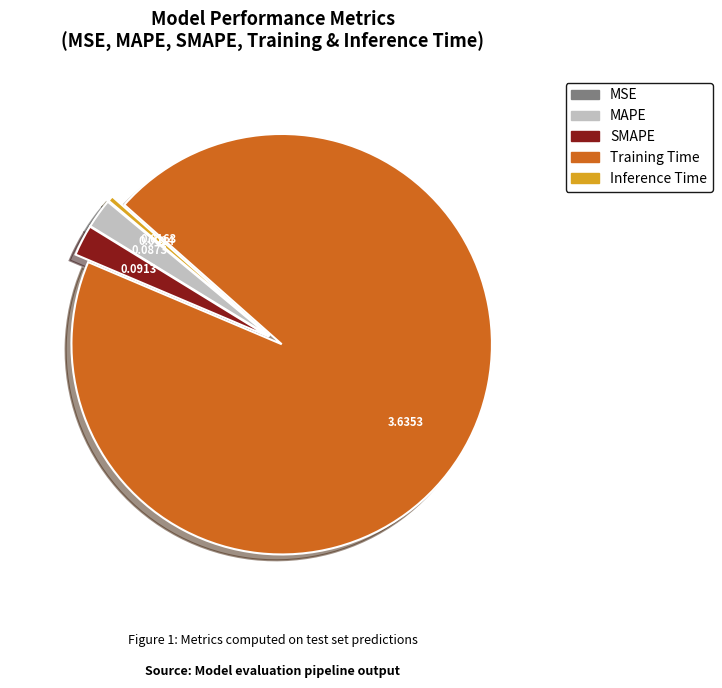

Which slice is the largest?

Training Time